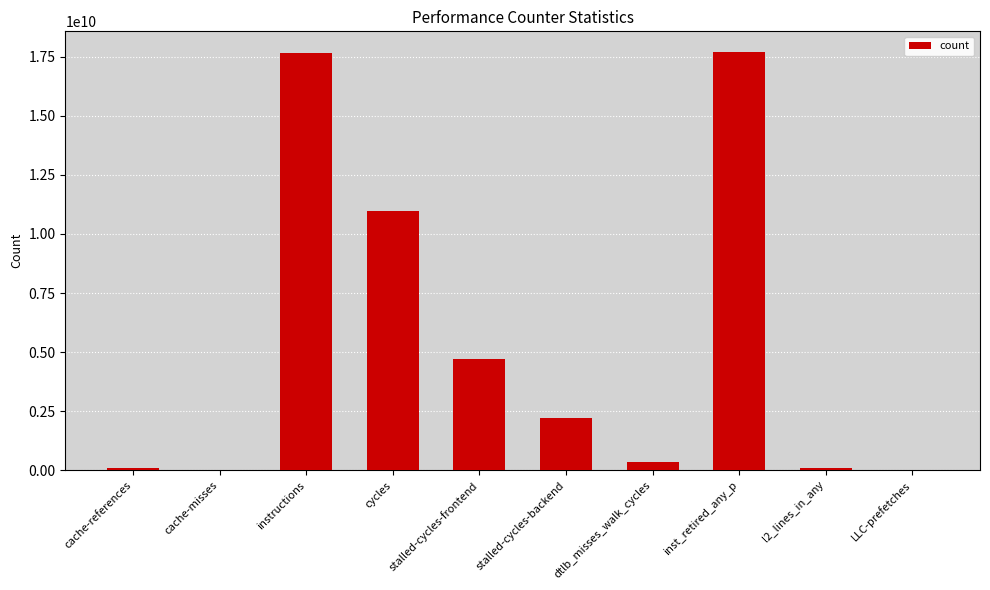

Between instructions and cycles, which is larger?

instructions